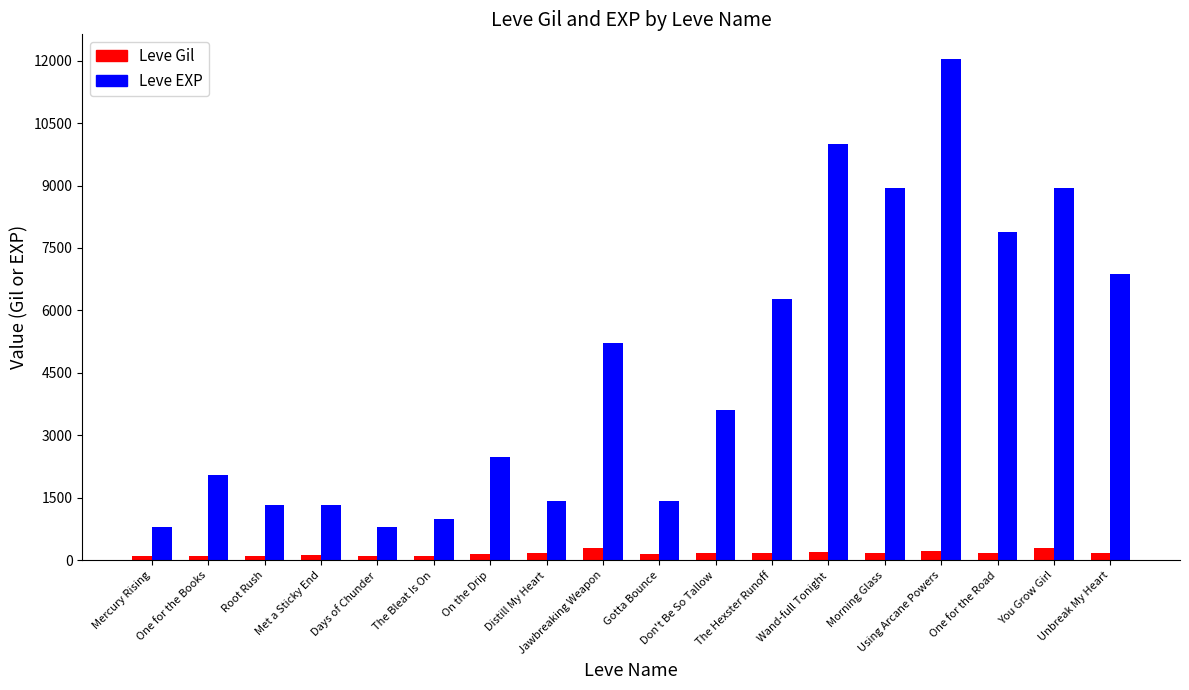

Is the value of Leve EXP at Mercury Rising greater than the value of Leve Gil at Wand-full Tonight?

Yes